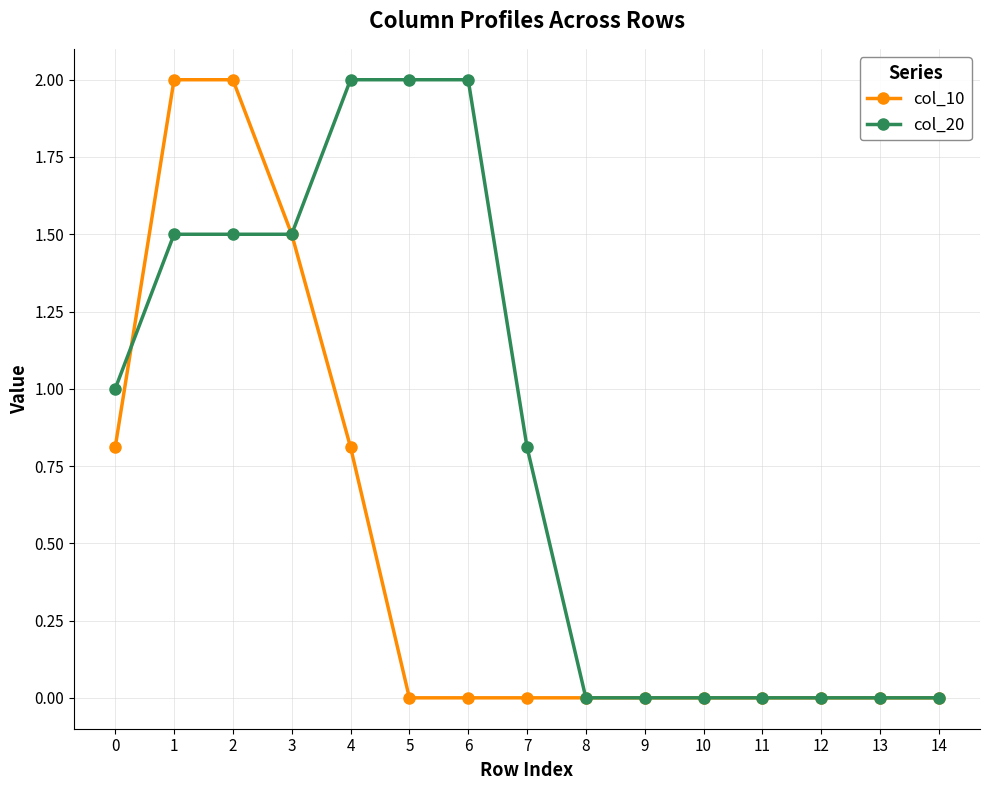

What is the value of the col_20 point at the 3rd from the left?

1.5